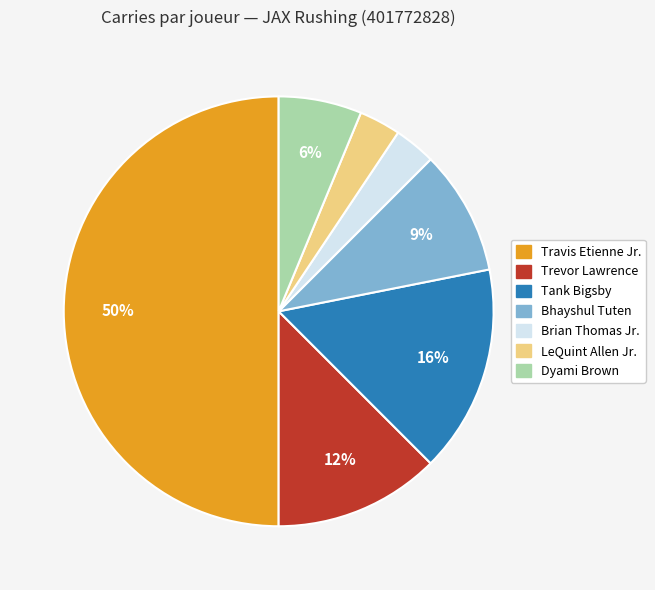

To the nearest percent, what is the average slice percentage?

14%